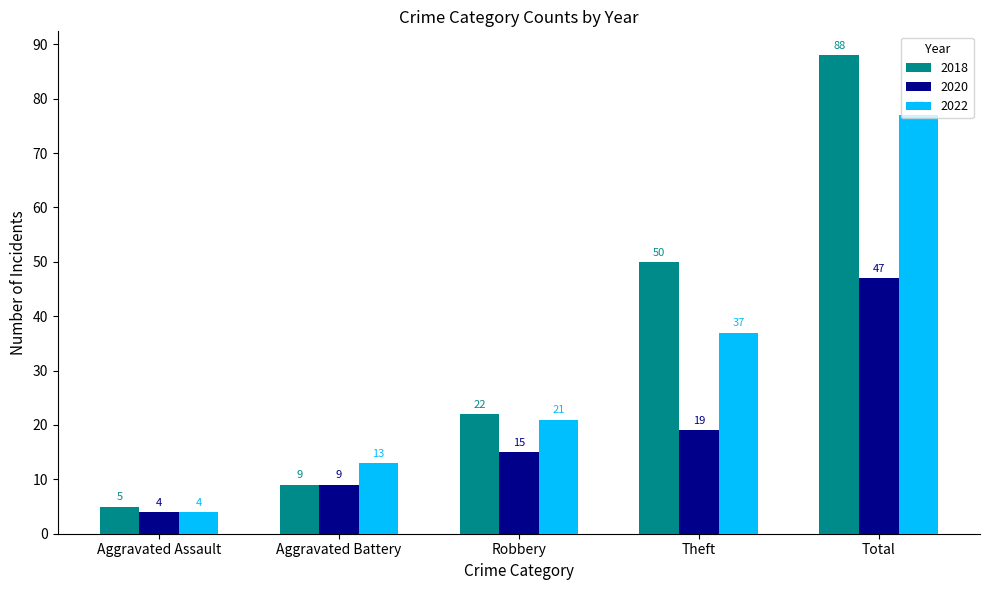

What value does the 2022 series have at Total, to the nearest 5?

75